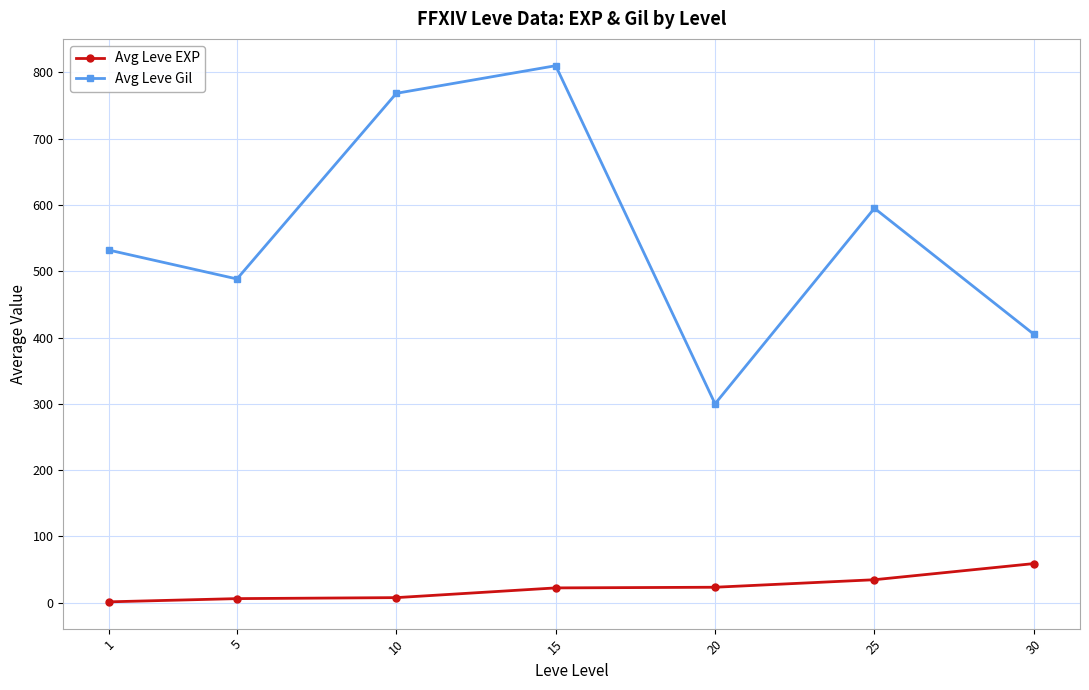

True or false: Avg Leve EXP and Avg Leve Gil cross at least once.

False